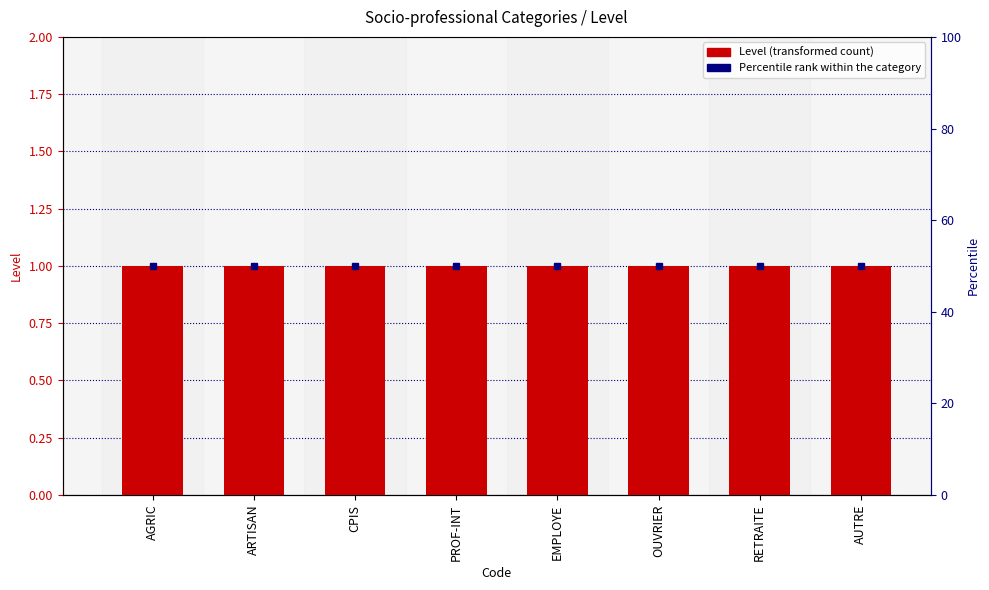

Reading left to right, extract all data points from this chart.

Level: 1	1	1	1	1	1	1	1
Percentile rank within the category: 50	50	50	50	50	50	50	50